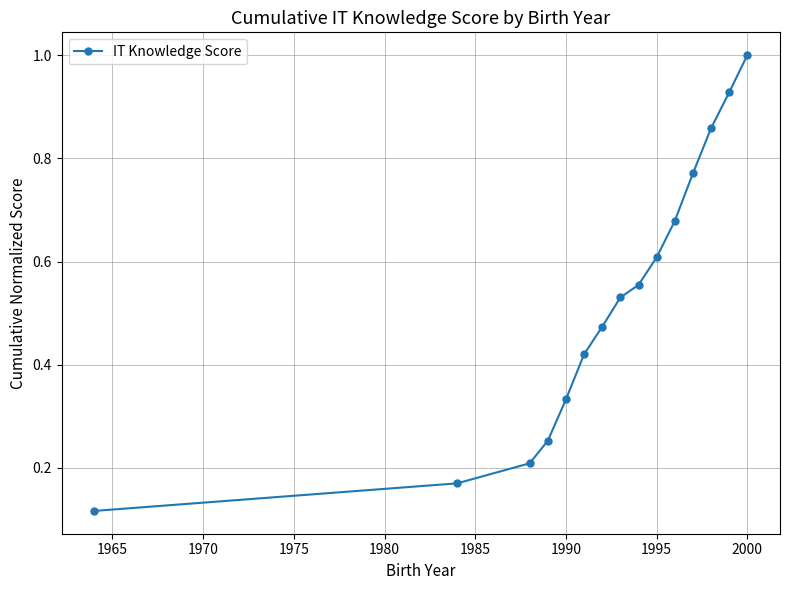

What is the greatest value displayed?

1.0